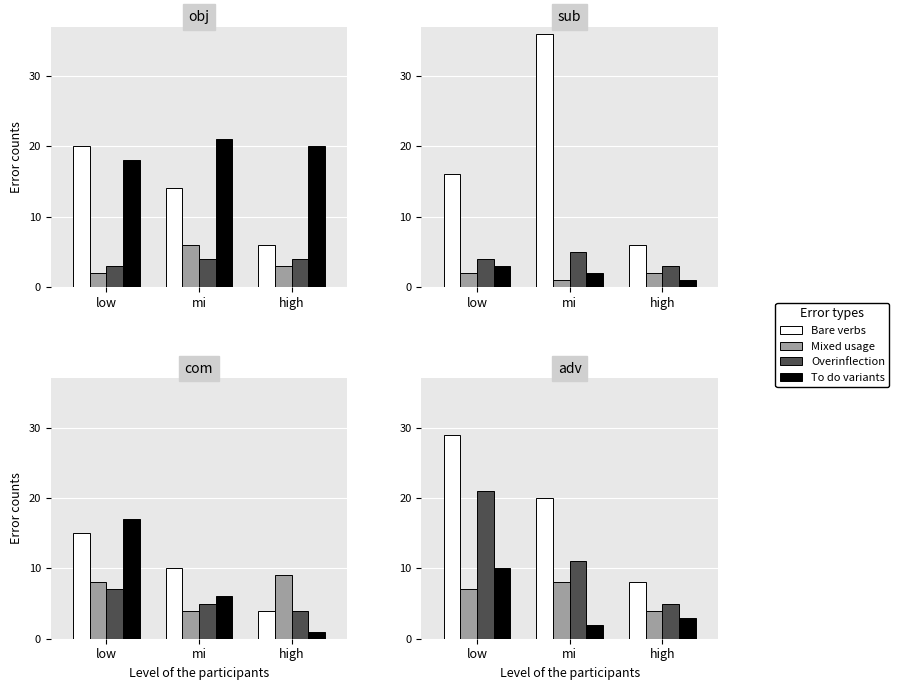

What is the label of the 2nd bar from the right?

mi